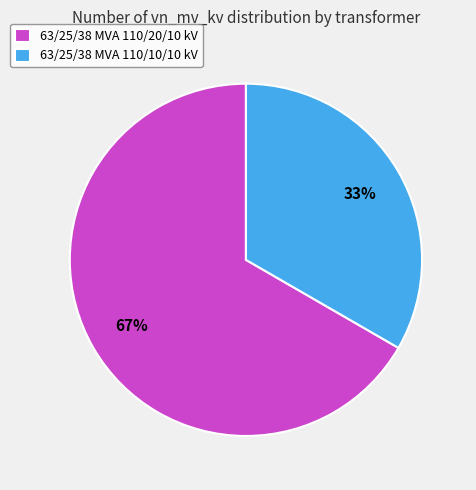

To the nearest percent, what portion does 63/25/38 MVA 110/10/10 kV represent?

33%